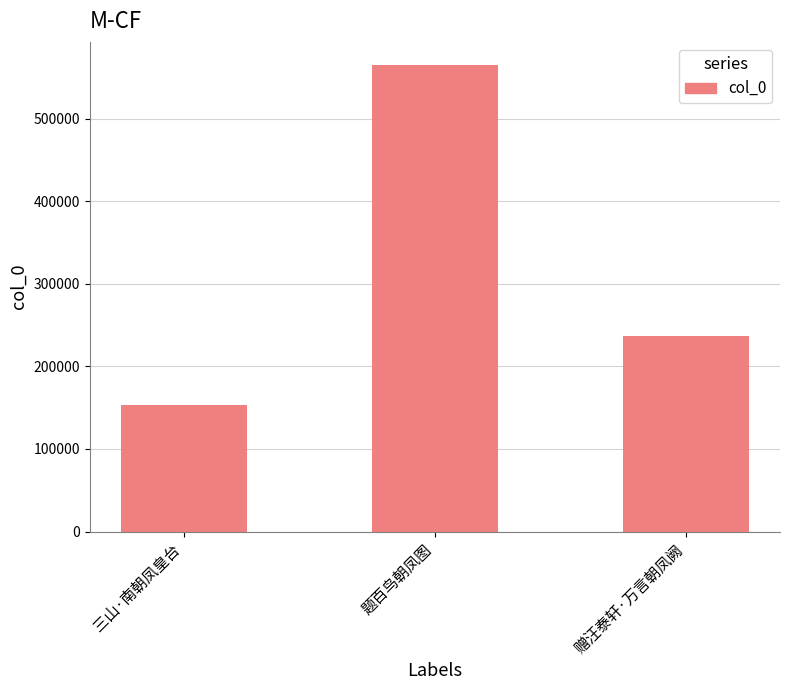

How many bars are there in total?

3